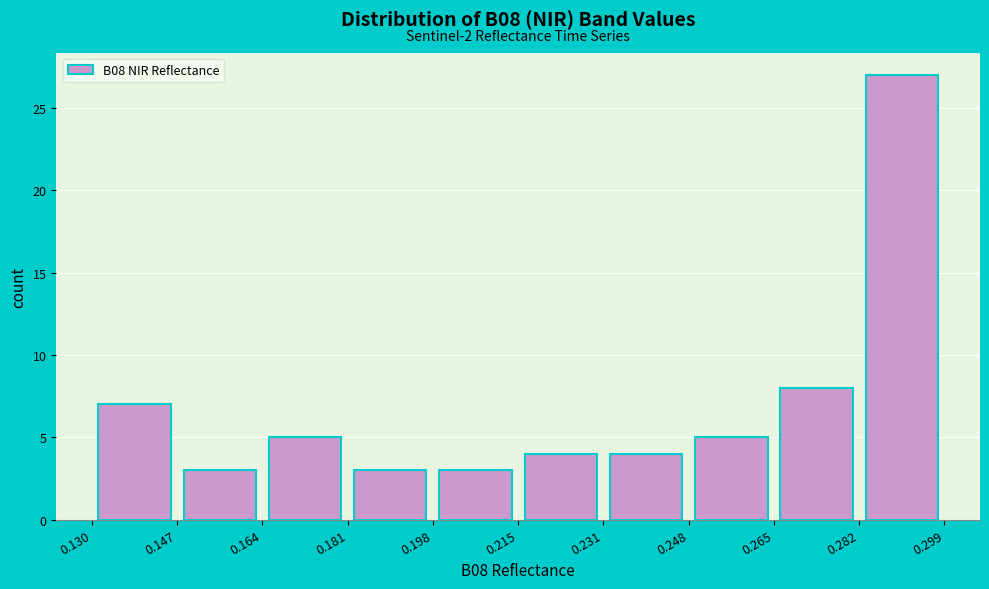

Over which range of the x-axis is the bar tallest?

0.282 to 0.299